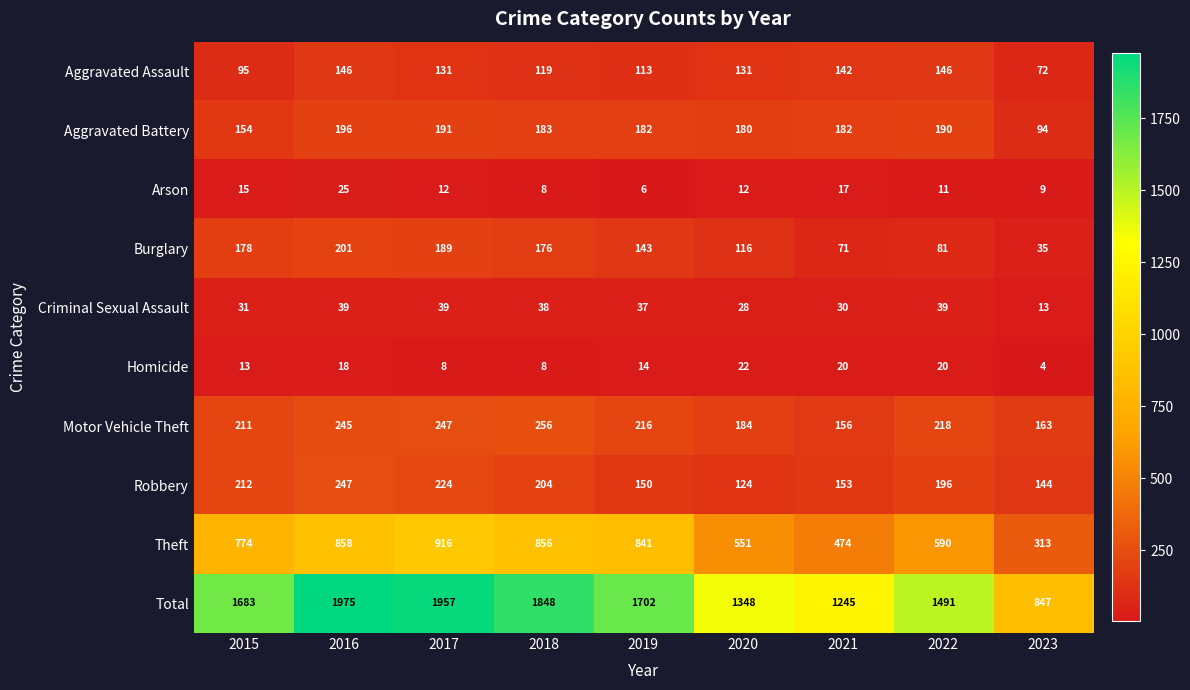

What is the difference between the Aggravated Assault values at 2021 and 2018?

23